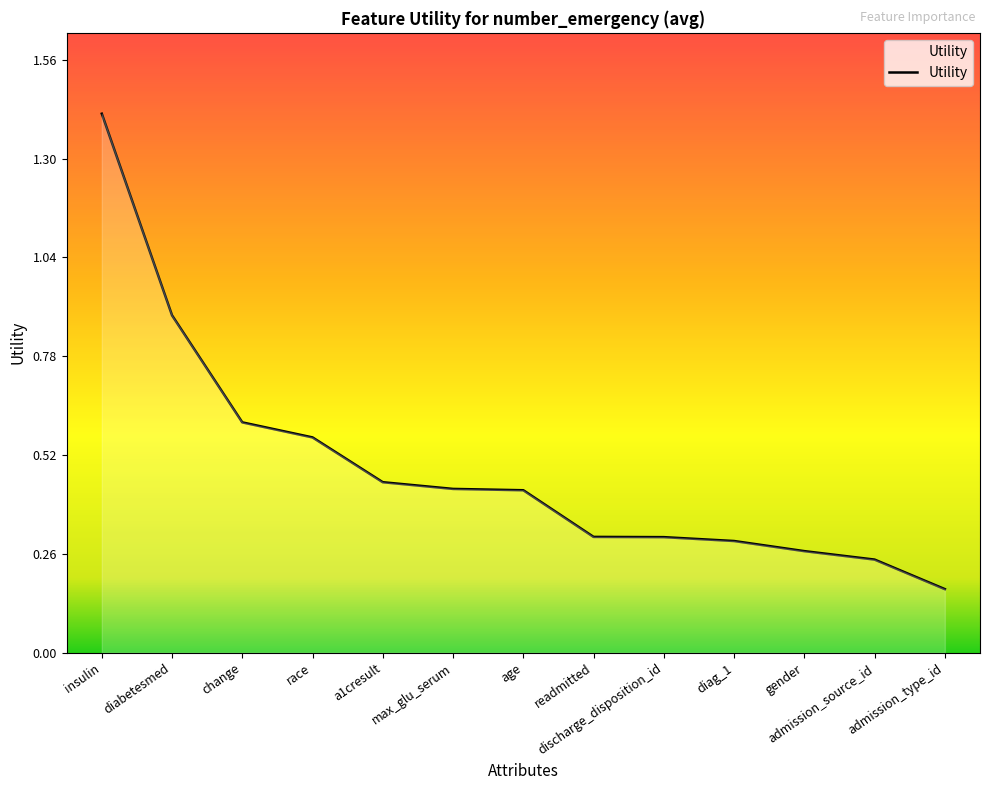

What is the change in value from race to discharge_disposition_id?

-0.3